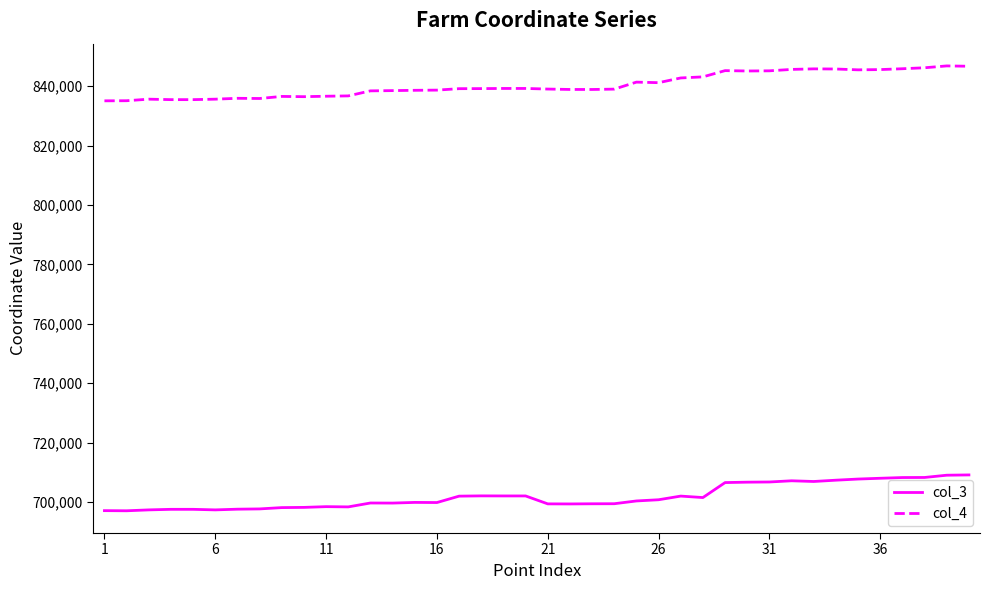

Which series has the largest total across all categories?

col_4